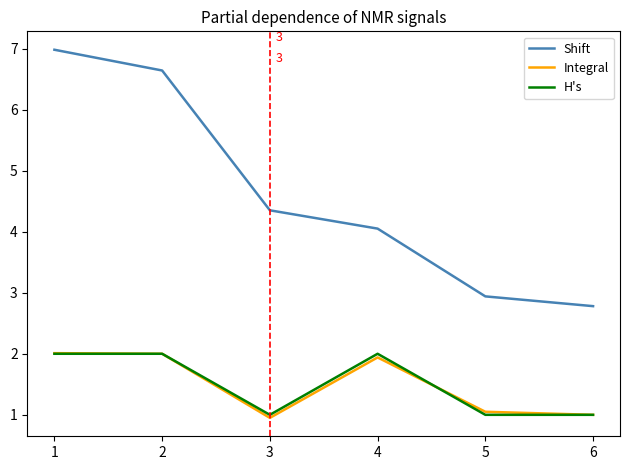

What is the average value of the Integral series?

1.5